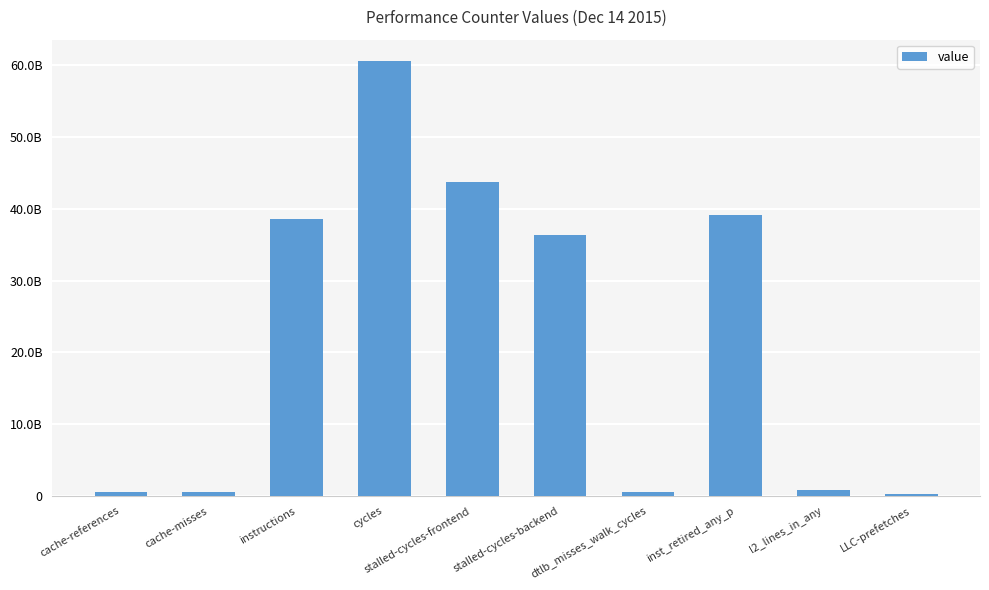

List the labels in order of value, largest first.

cycles, stalled-cycles-frontend, inst_retired_any_p, instructions, stalled-cycles-backend, l2_lines_in_any, cache-references, cache-misses, dtlb_misses_walk_cycles, LLC-prefetches